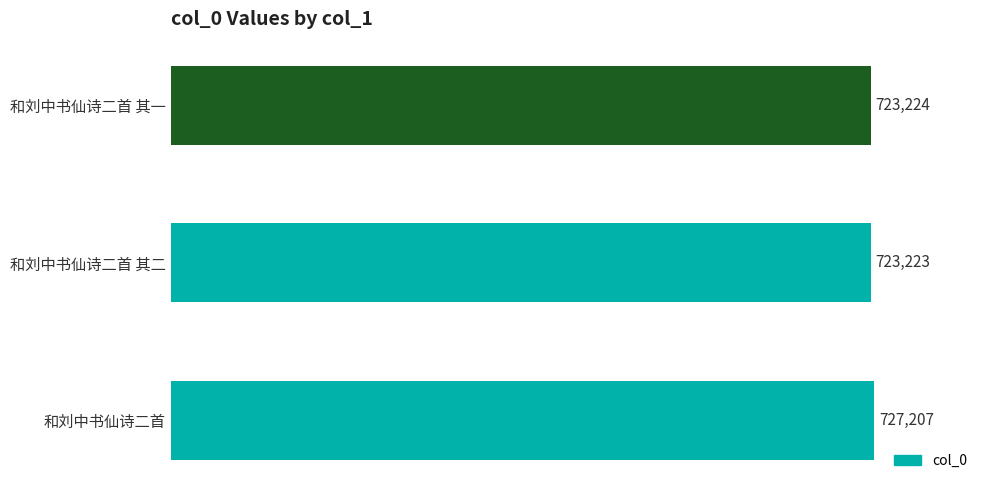

Reading bottom to top, transcribe all the data shown in this chart.

和刘中书仙诗二首=727207	和刘中书仙诗二首 其二=723223	和刘中书仙诗二首 其一=723224